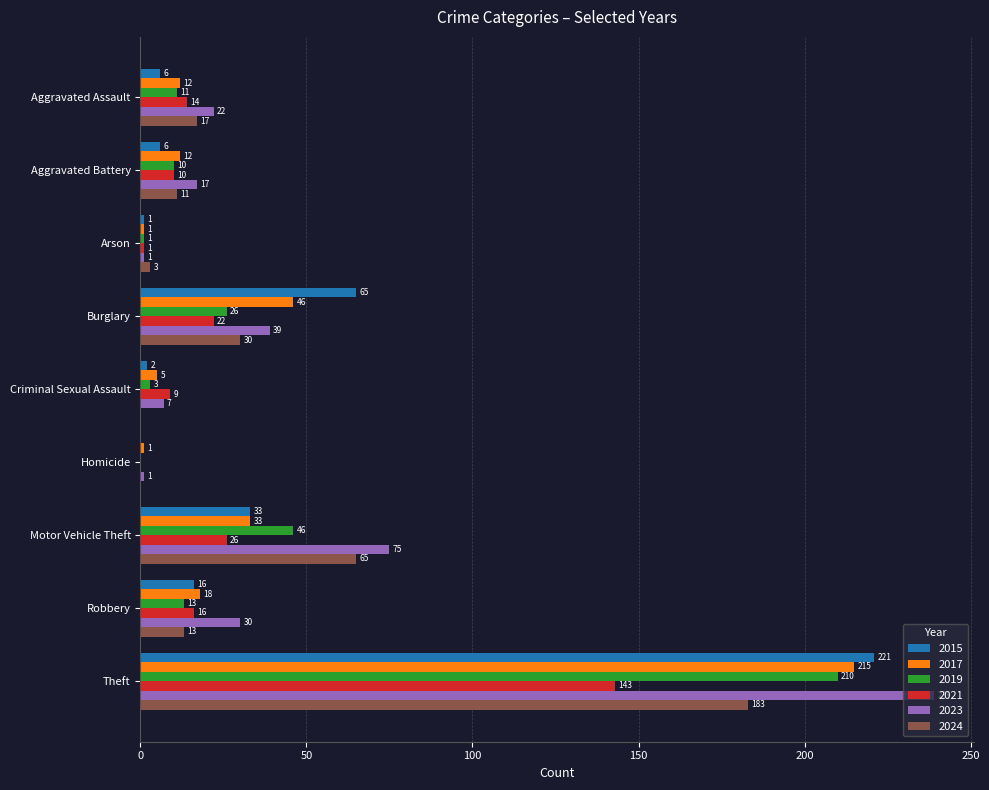

What is the total value across all series at Burglary?

228